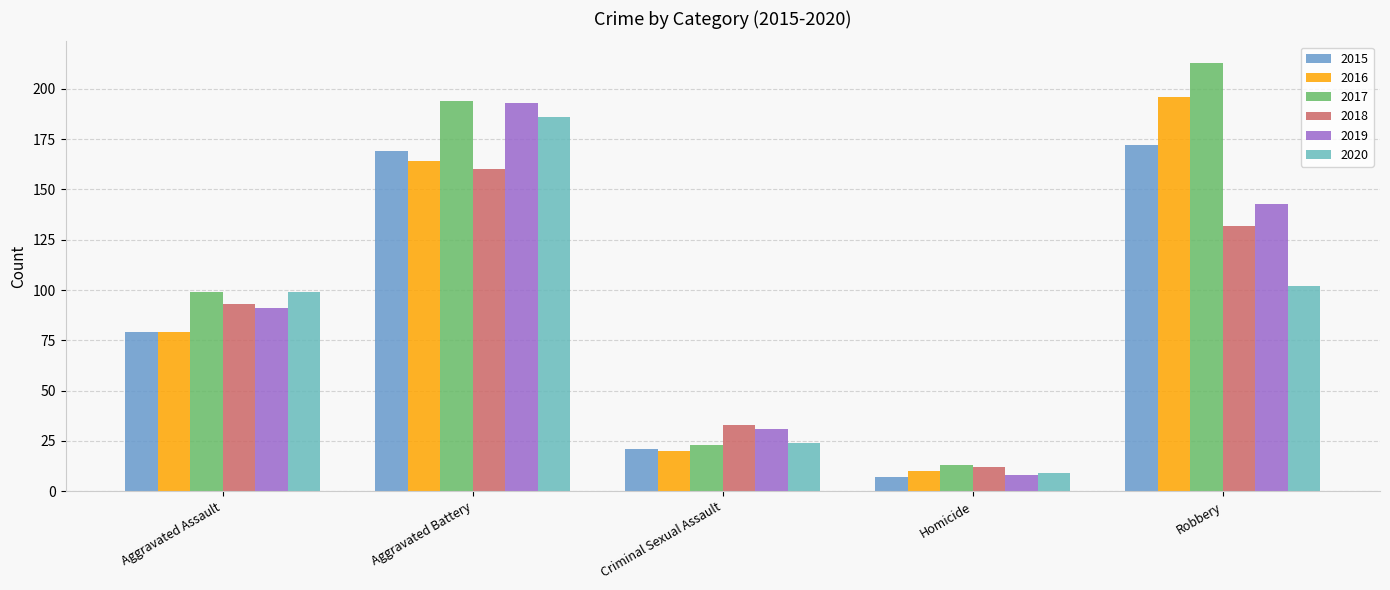

What is the greatest value displayed?

213